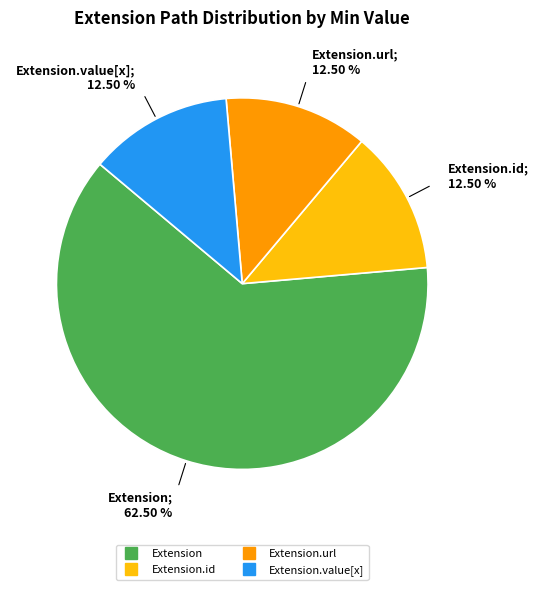

Does any single category account for the majority?

Yes